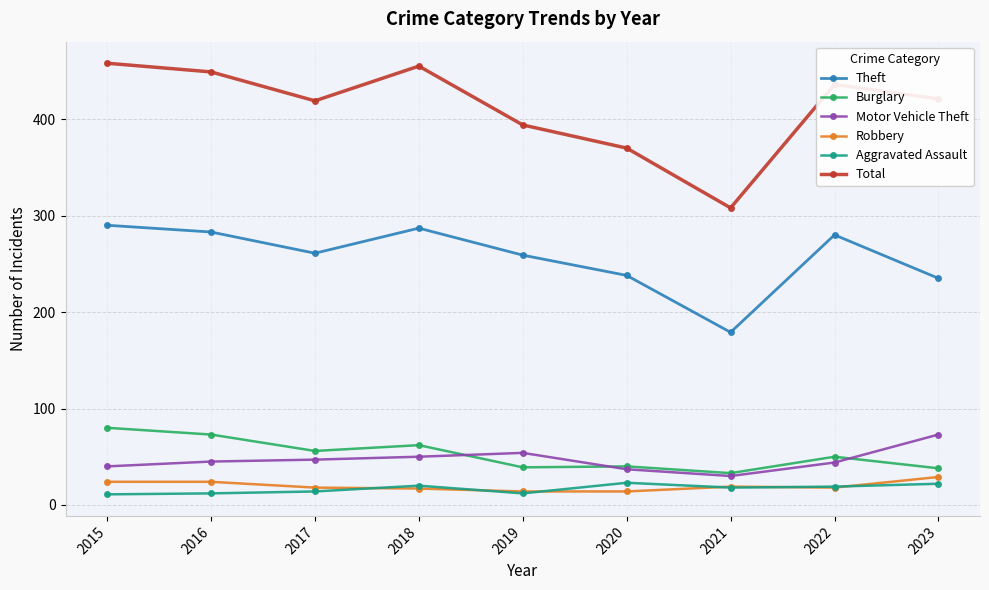

What is the value of the Theft point at the 2nd from the left?

283